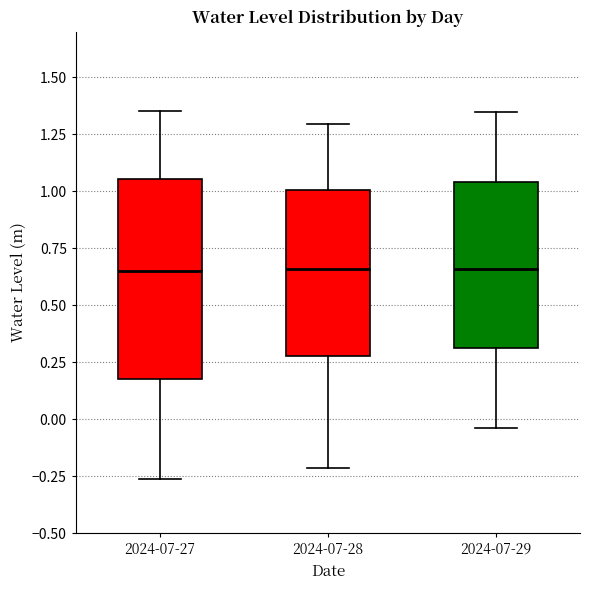

Reading left to right, read every box against the y-axis: the position of its median line, the range the box covers, and the ends of its whiskers. The values are not printed on the chart, so give them approximately, as read against the axis.

2024-07-27: median 0.65, box 0.15 to 1.05, whiskers -0.25 to 1.35
2024-07-28: median 0.65, box 0.30 to 1.00, whiskers -0.20 to 1.30
2024-07-29: median 0.65, box 0.30 to 1.05, whiskers -0.05 to 1.35